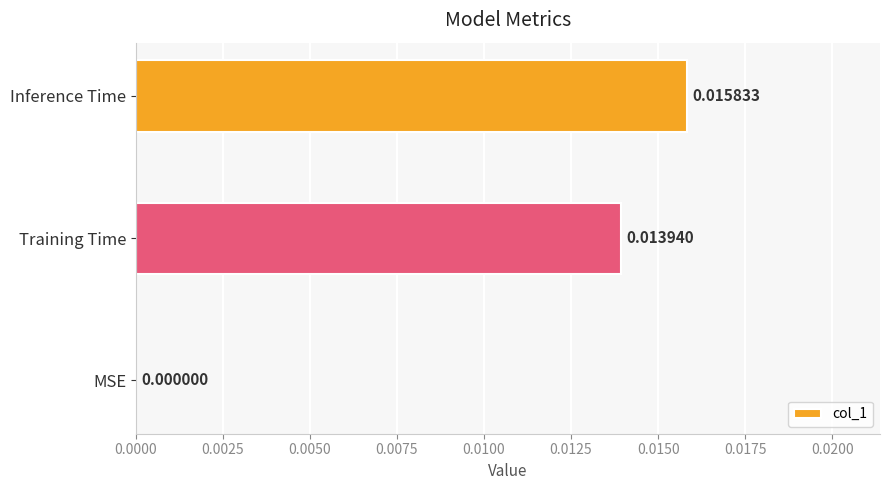

Between Training Time and Inference Time, which is larger?

Inference Time